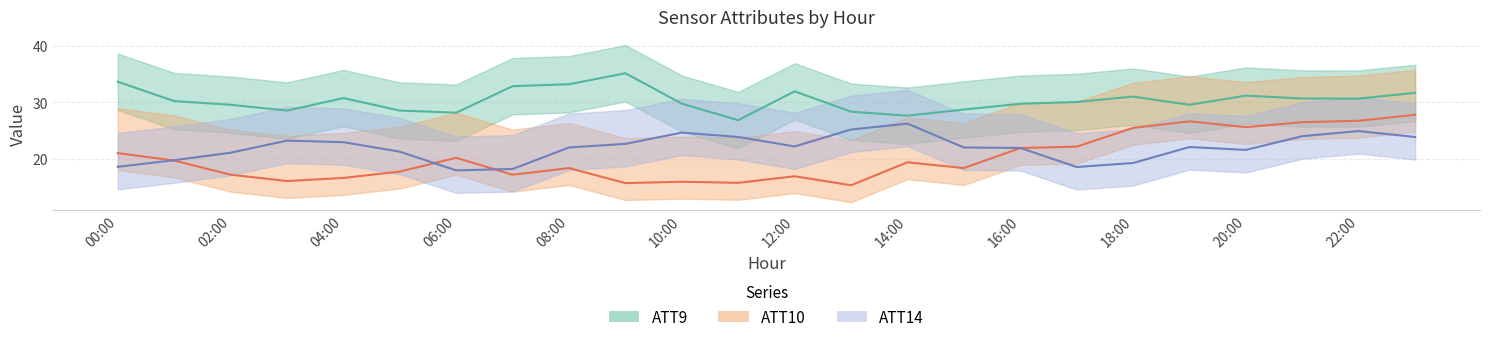

Rank the categories by ATT10 value from lowest to highest.

13, 9, 11, 10, 3, 4, 12, 7, 2, 5, 15, 8, 14, 1, 6, 0, 16, 17, 18, 20, 21, 19, 22, 23